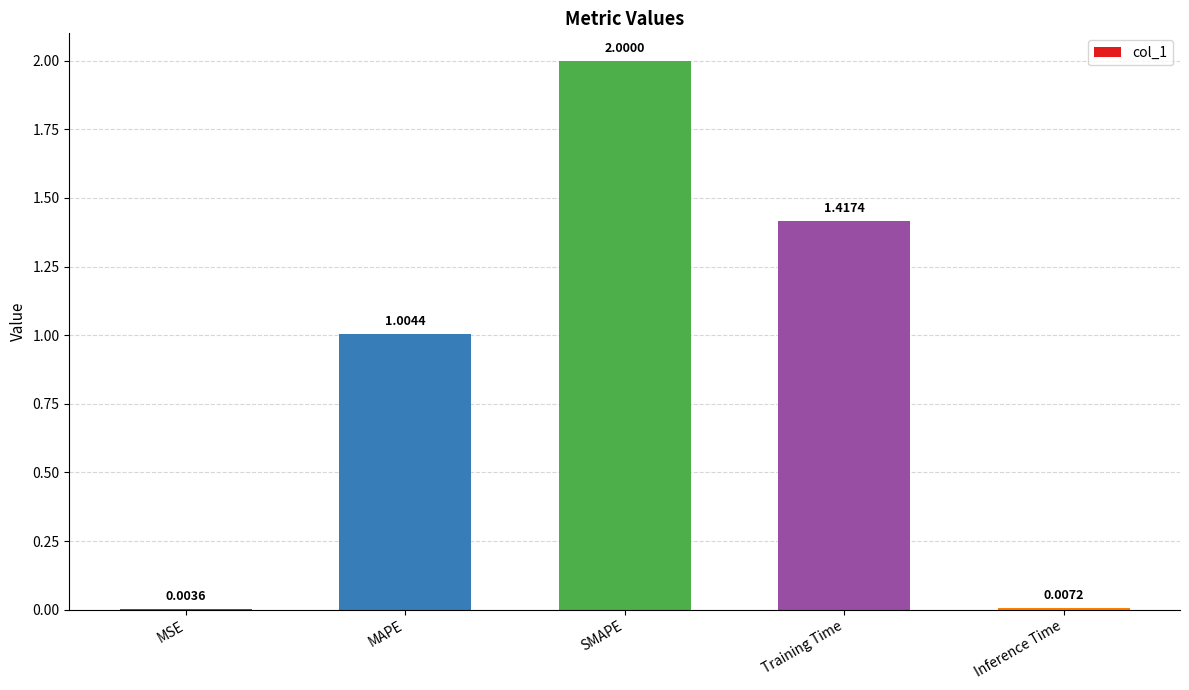

At which label is the value closest to 1?

MAPE